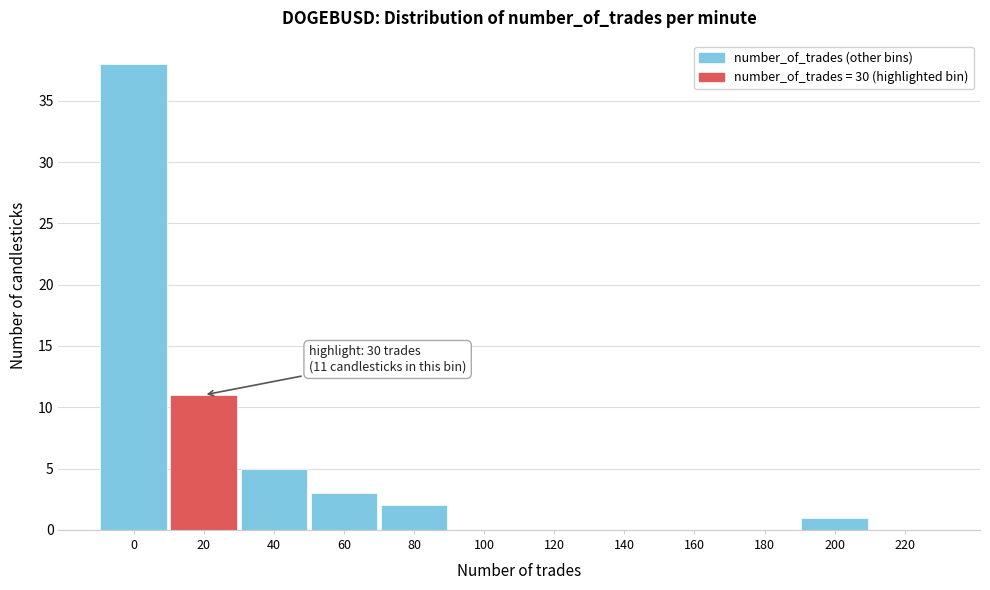

Reading right to left, what are all the values shown in this chart?

220=0	200=1	180=0	160=0	140=0	120=0	100=0	80=2	60=3	40=5	20=11	0=38